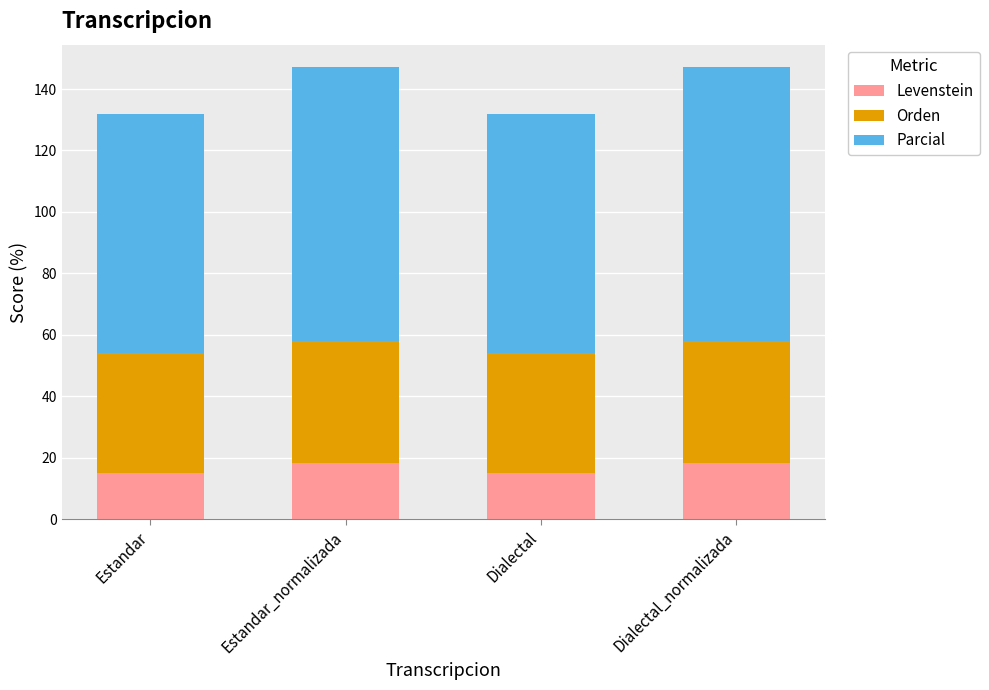

Reading left to right, what are the values for Levenstein?

15.1	18.2	15.1	18.2